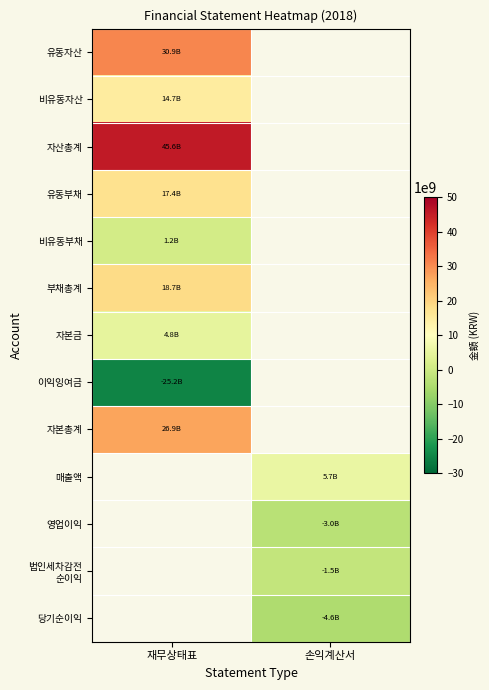

Rank the categories by 부채총계 value from highest to lowest.

재무상태표, 손익계산서